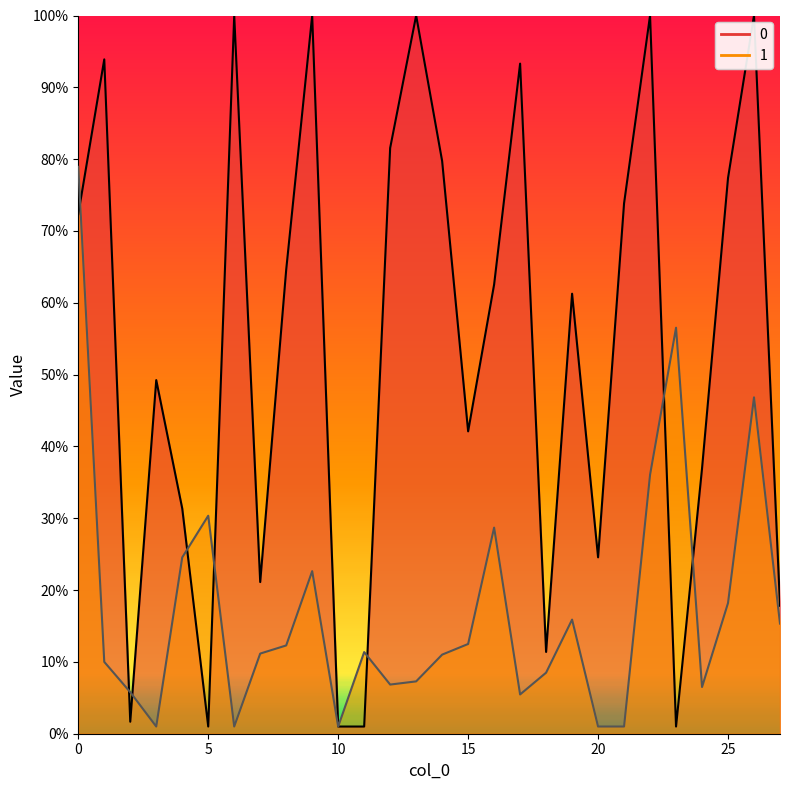

Reading left to right, list all the values displayed in this chart.

0: 7234.7	9389.2	166.9	4923.4	3136.4	100.0	10000.0	2111.8	6460.8	10000.0	100.0	100.0	8155.7	10000.0	7973.5	4210.2	6254.4	9330.1	1138.7	6126.5	2455.9	7384.6	10000.0	100.0	3693.6	7737.4	10000.0	1781.7
1: 7893.0	1000.1	578.6	100.0	2454.8	3035.1	100.0	1115.9	1229.0	2263.8	100.0	1136.7	684.4	728.7	1101.2	1249.5	2869.9	546.7	849.8	1589.0	100.0	100.0	3603.9	5653.0	650.1	1819.9	4683.5	1533.2